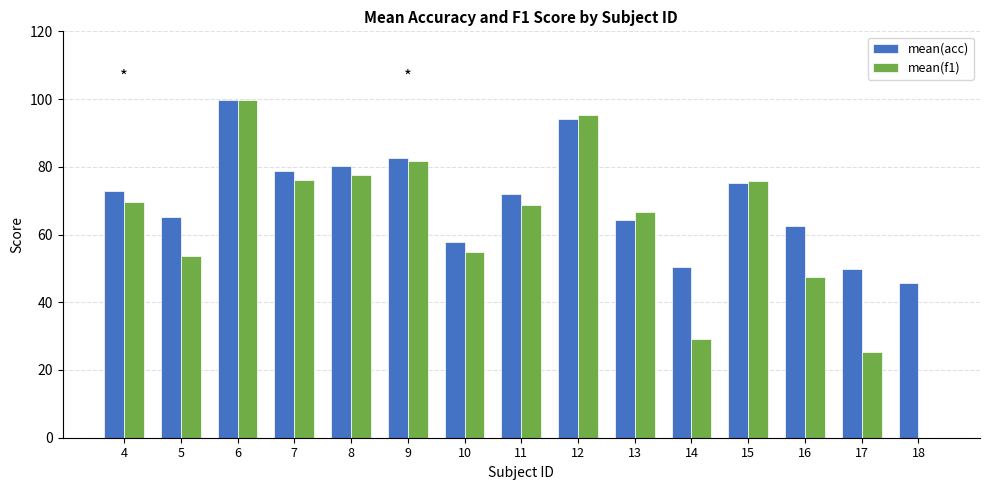

Is the value of mean(acc) at 5 greater than the value of mean(f1) at 6?

No